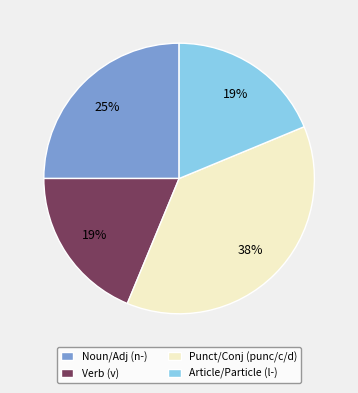

Which category has the biggest portion of the pie?

Punct/Conj (punc/c/d)